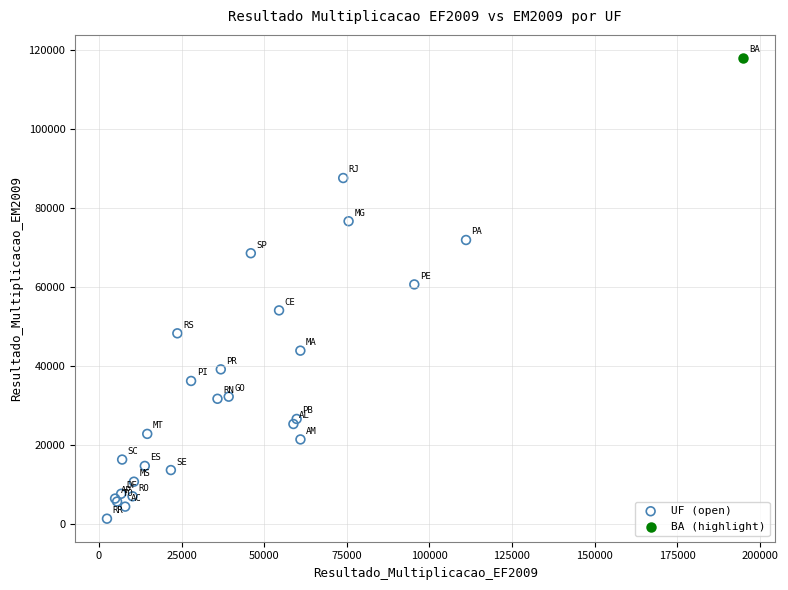

What are all the series names shown in the legend?

UF (open), BA (highlight)